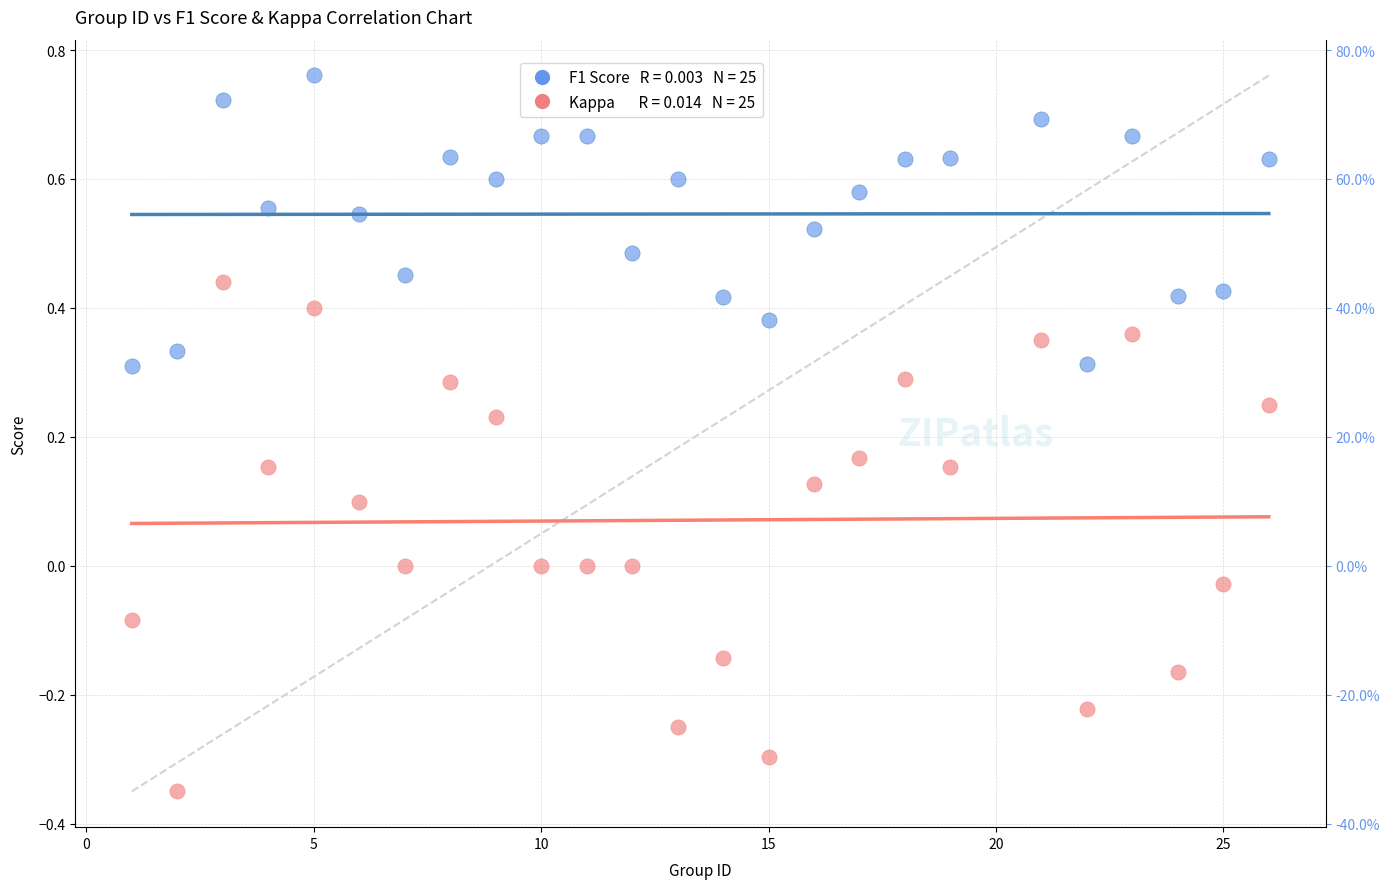

Across all data points, what is the range of Y values (max minus min)?

1.1